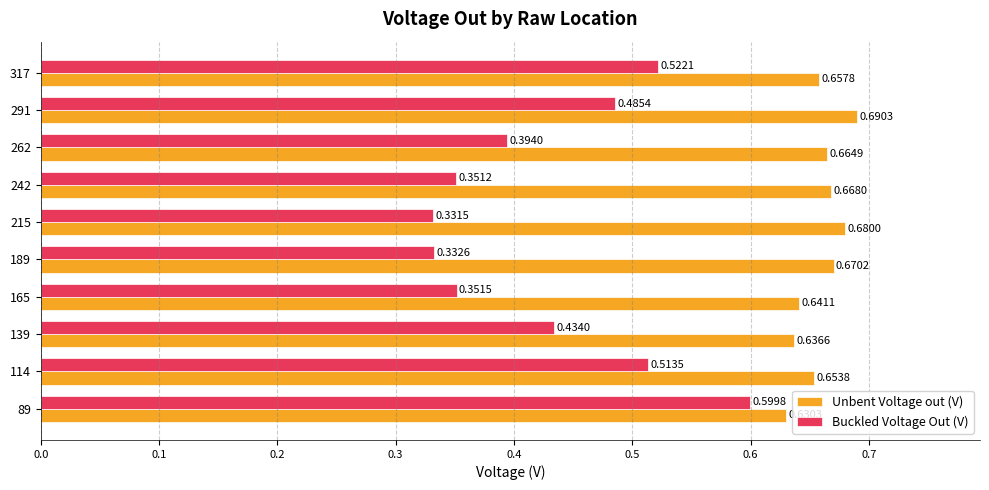

Is the value of Buckled Voltage Out (V) at 165 greater than the value of Unbent Voltage out (V) at 89?

No